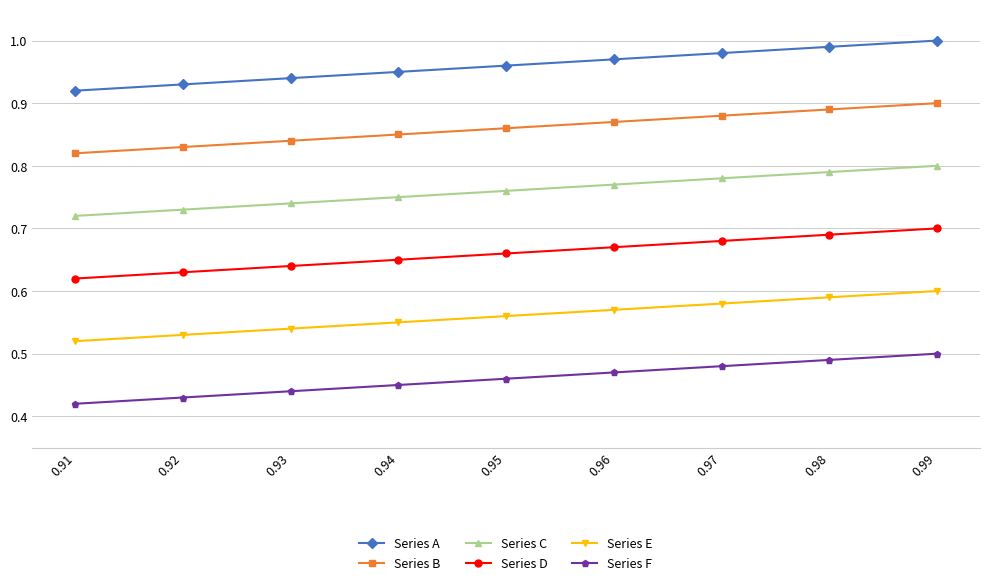

Rank the series by their maximum value, from highest to lowest.

Series A, Series B, Series C, Series D, Series E, Series F